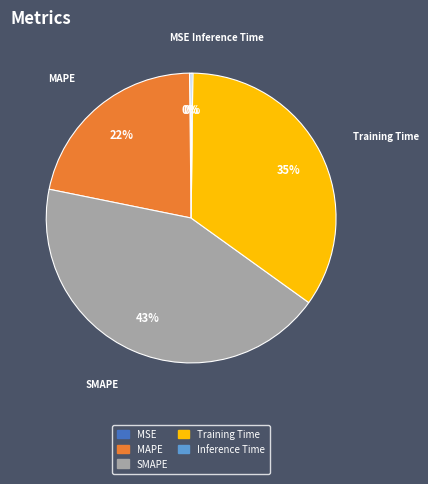

Between Training Time and SMAPE, which is larger?

SMAPE